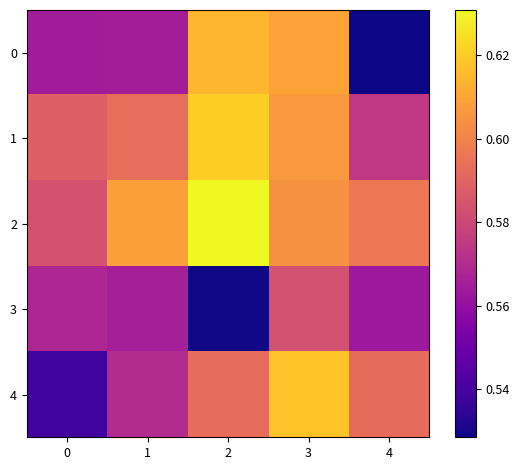

Reading right to left, what are all the values shown in this chart?

0: 4=0.5	3=0.6	2=0.6	1=0.6	0=0.6
1: 4=0.6	3=0.6	2=0.6	1=0.6	0=0.6
2: 4=0.6	3=0.6	2=0.6	1=0.6	0=0.6
3: 4=0.6	3=0.6	2=0.5	1=0.6	0=0.6
4: 4=0.6	3=0.6	2=0.6	1=0.6	0=0.5